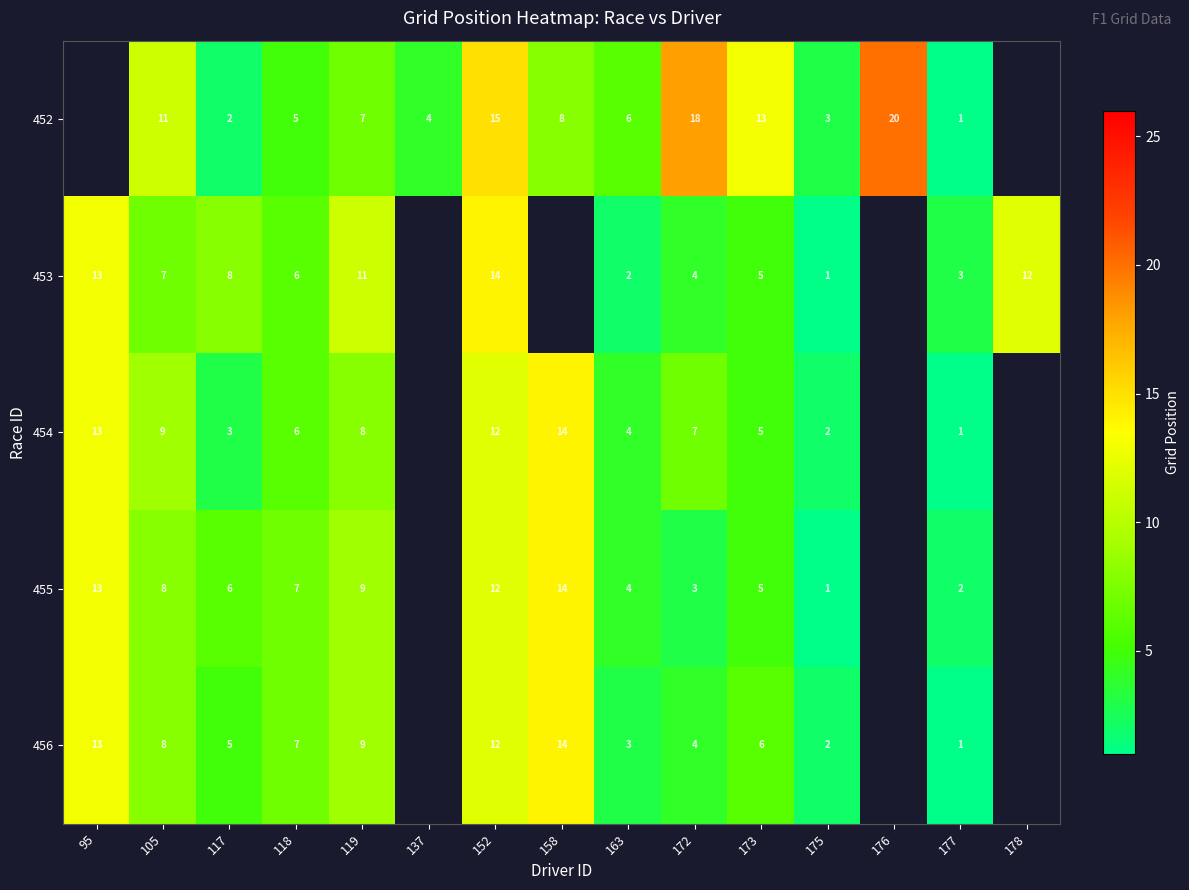

Which category has the lowest value in the row_1 series?

175